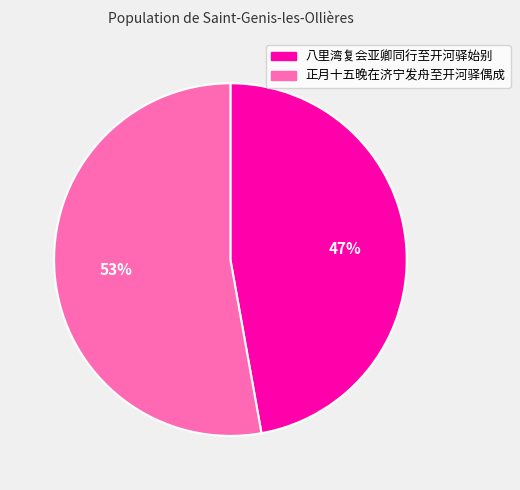

To the nearest percent, what is the combined percentage of 正月十五晚在济宁发舟至开河驿偶成 and 八里湾复会亚卿同行至开河驿始别?

100%